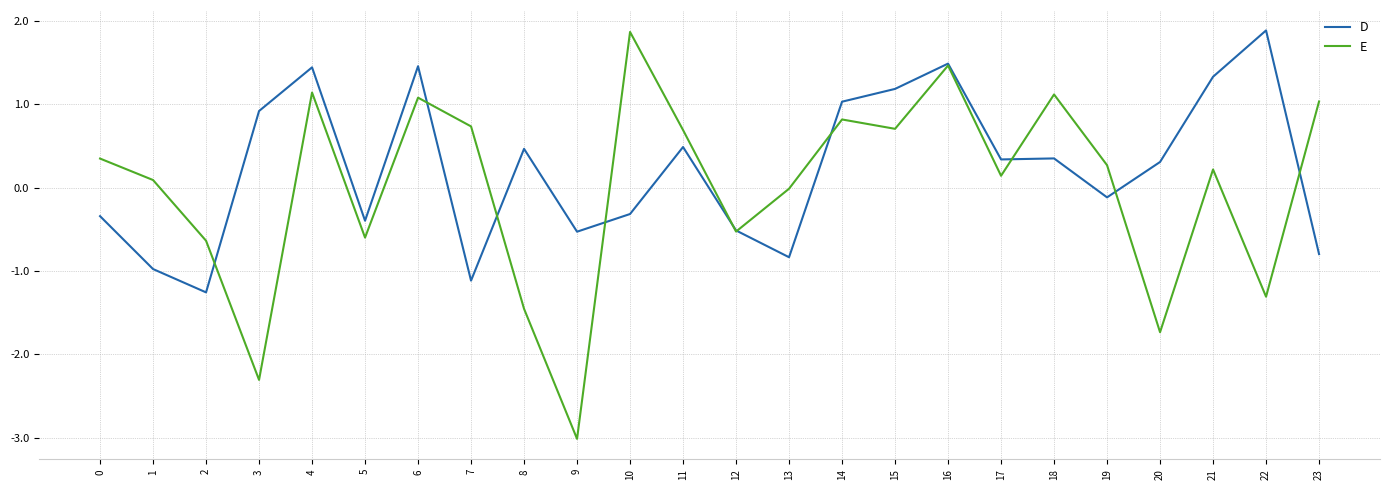

What is the difference between the maximum and minimum values in the E series?

4.9